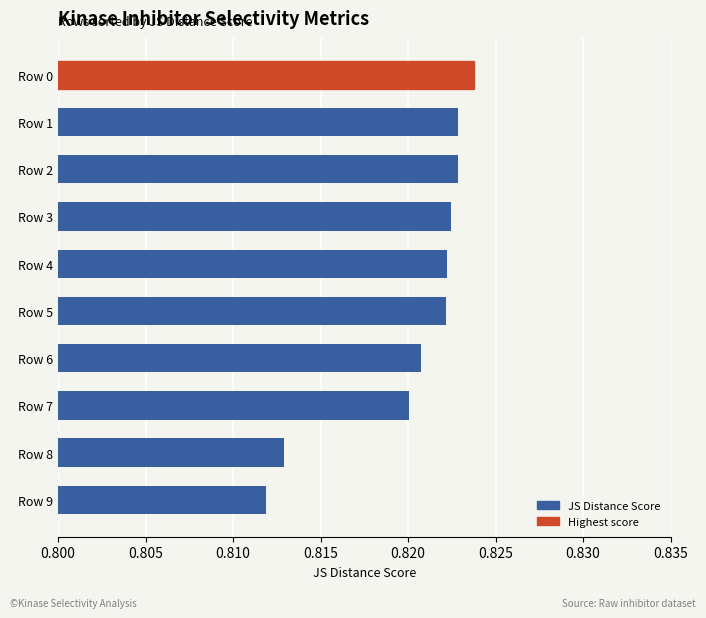

The value at Row 5 is 1.3. True or false?

False